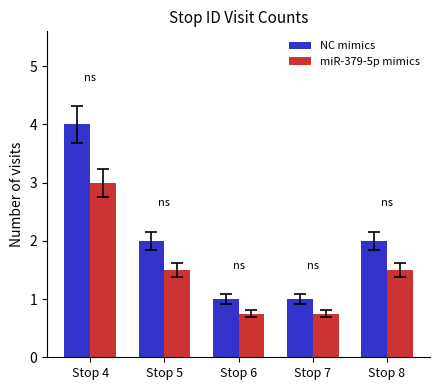

The NC mimics series shows 1.4 at Stop 6. True or false?

False